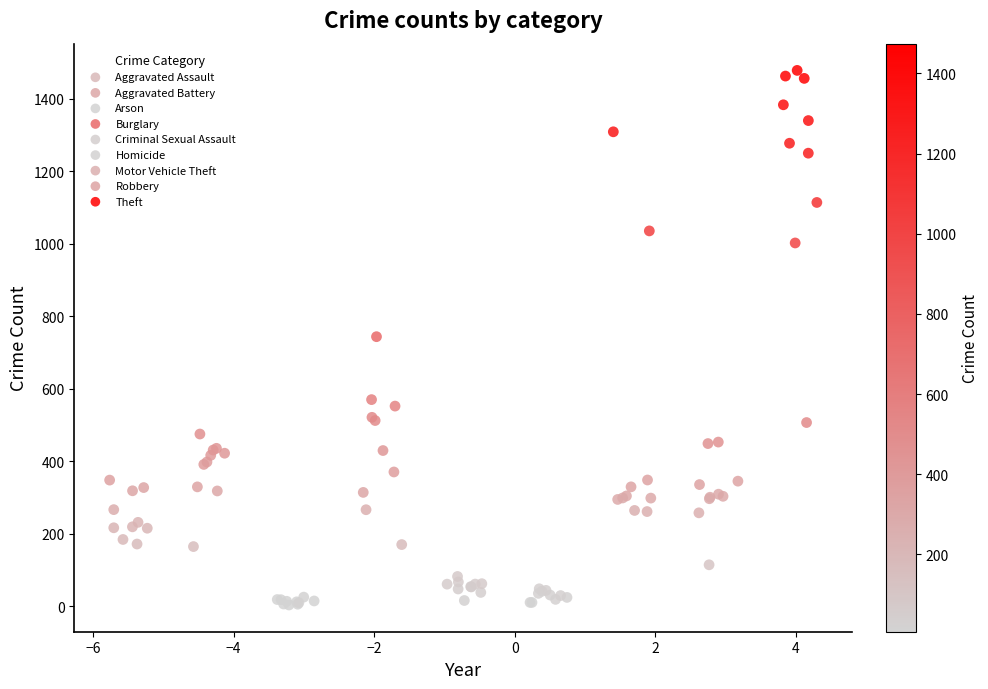

What are all the series names shown in the legend?

Aggravated Assault, Aggravated Battery, Arson, Burglary, Criminal Sexual Assault, Homicide, Motor Vehicle Theft, Robbery, Theft